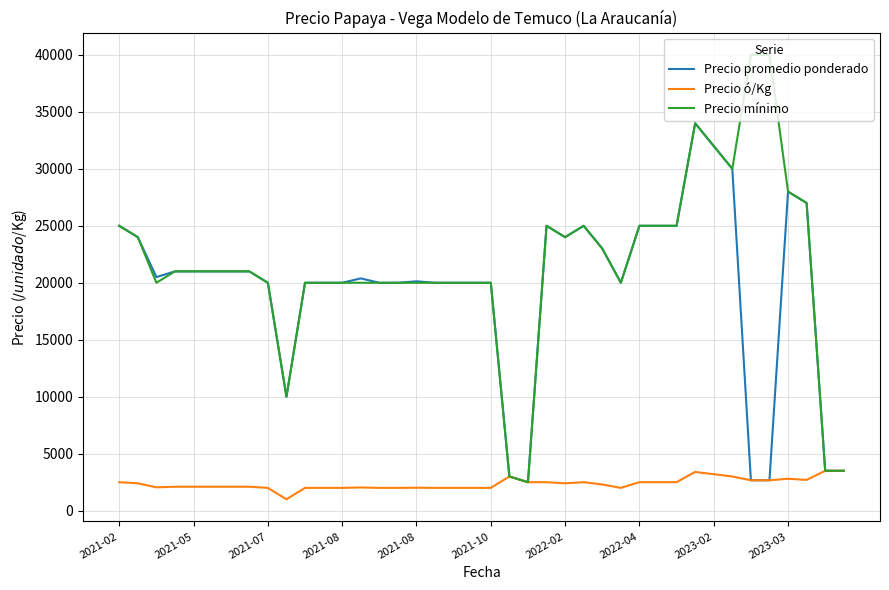

Which series has the widest spread of values?

Precio mínimo